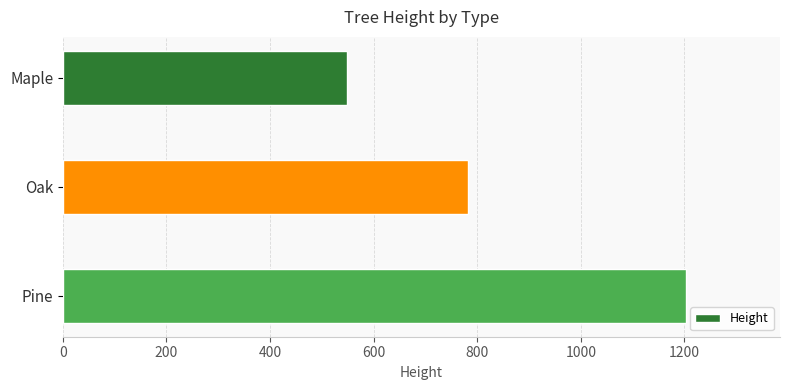

Where is the data nearest to the value 876?

Oak